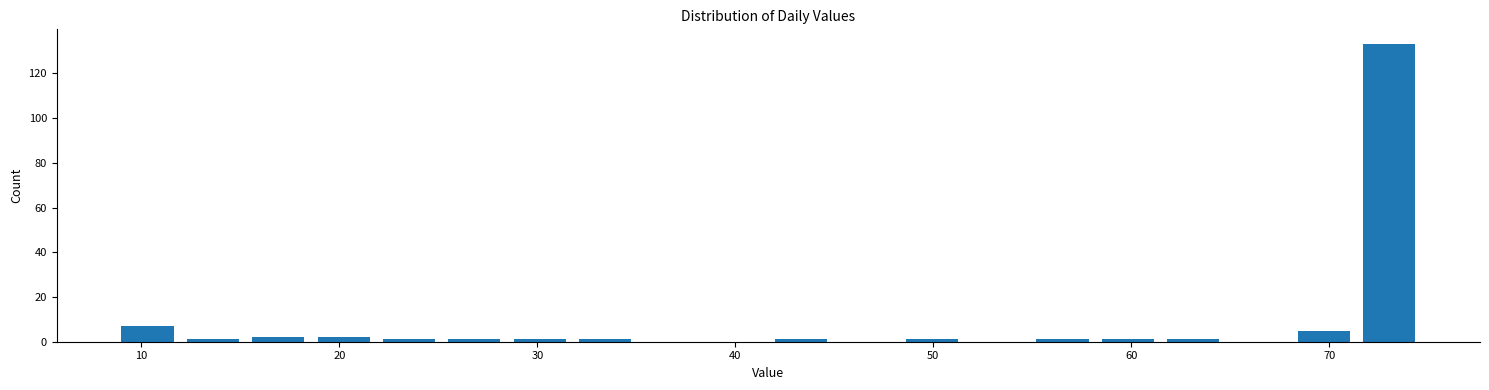

Around what value on the x-axis is the tallest bar? Give the approximate position of its centre, as read against the axis.

73